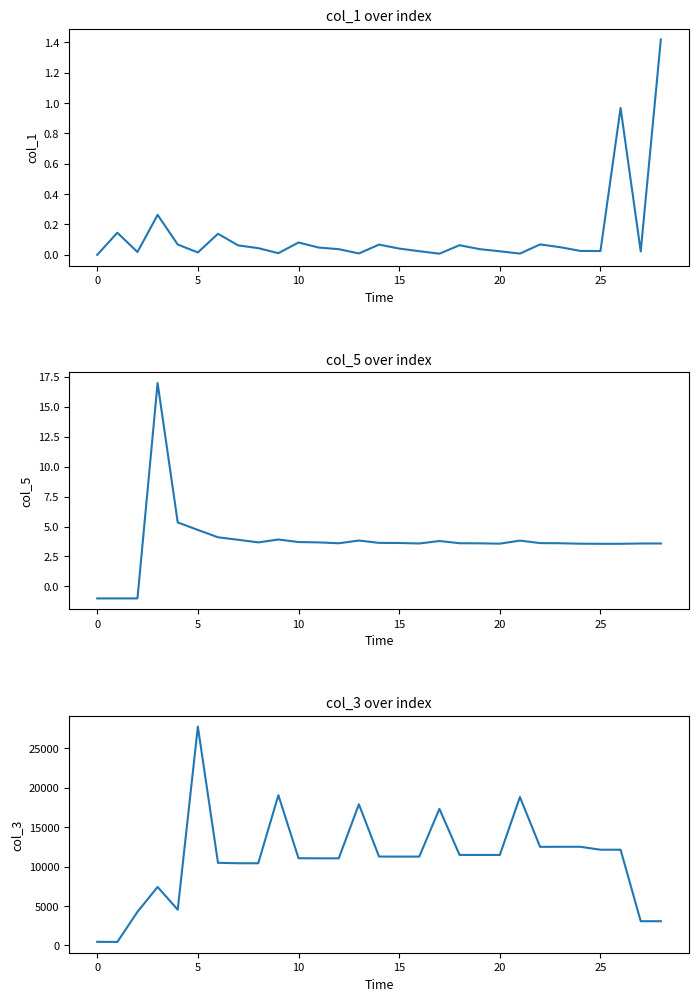

Rank the series by their maximum value, from lowest to highest.

col_1, col_5, col_3